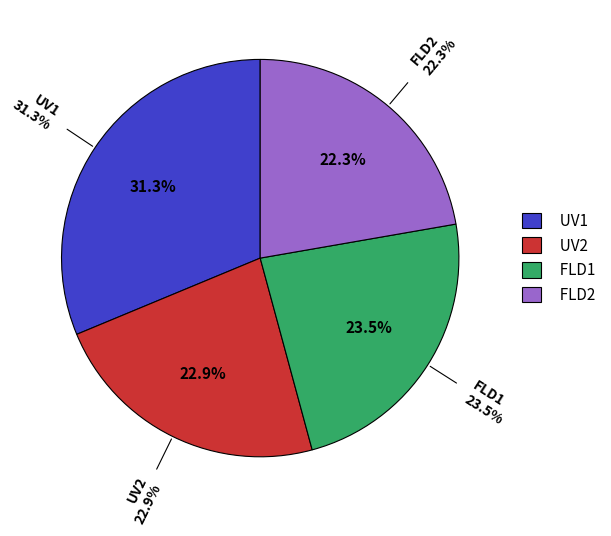

Between UV2 and FLD2, which is larger?

UV2